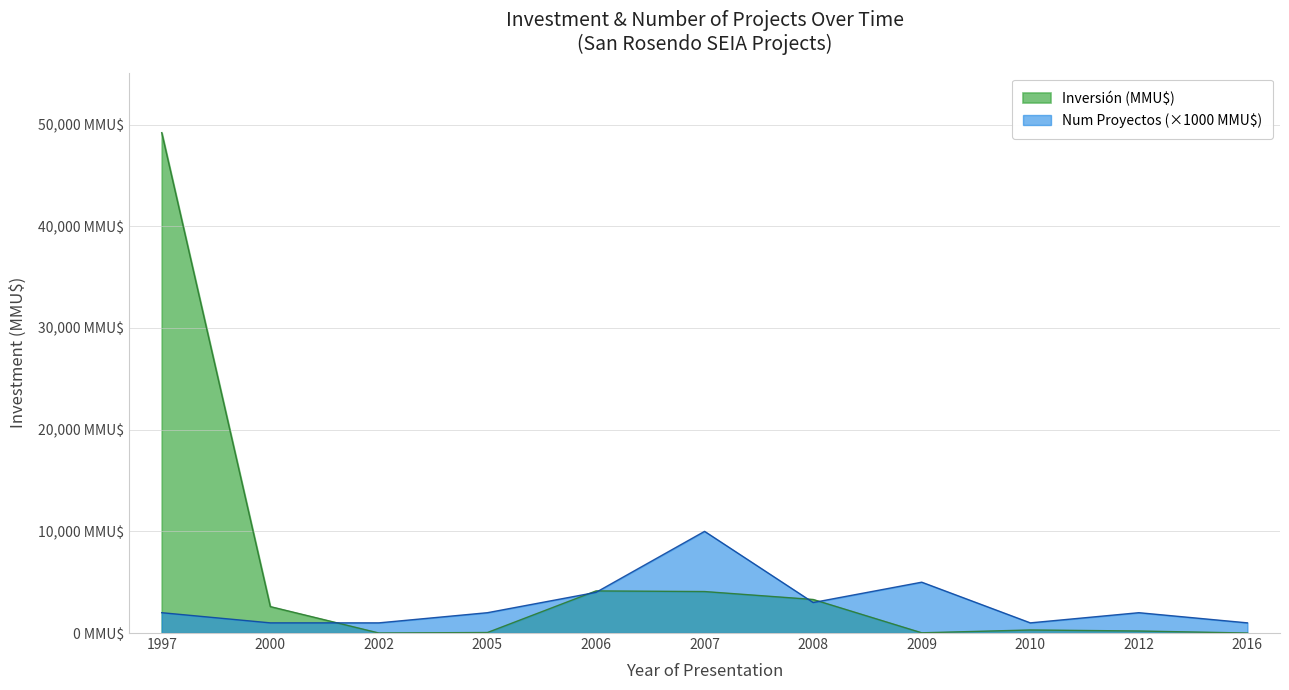

At which label is Num Proyectos closest to 5500?

2009